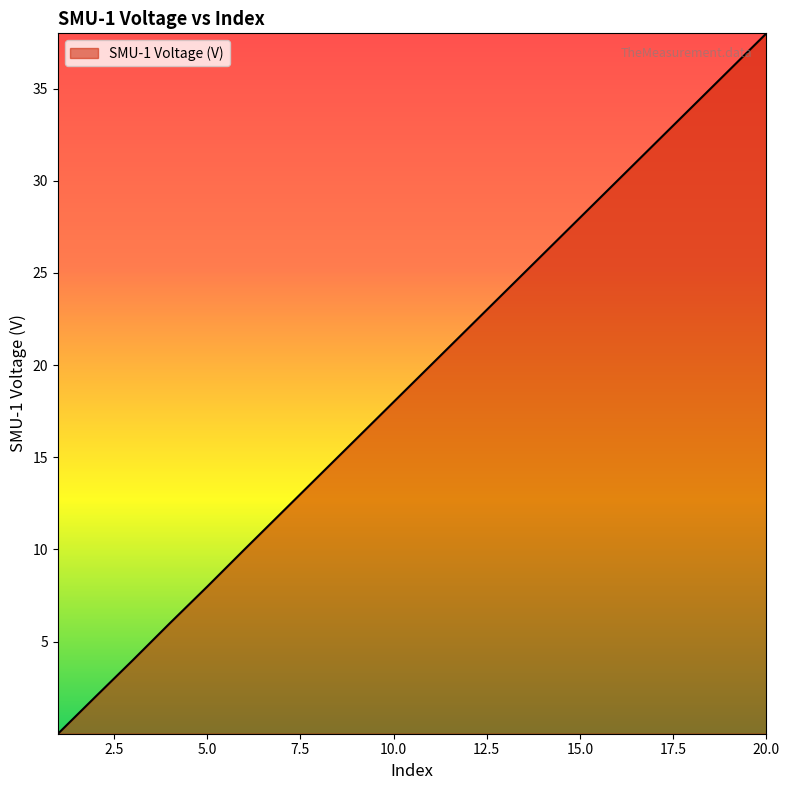

True or false: there are more than 0 points higher than both neighbors.

False